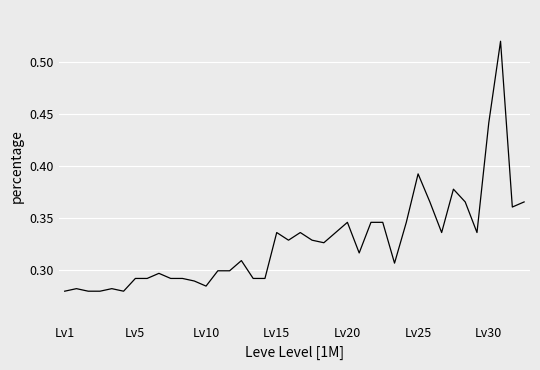

What is the value of the 15th point from the left?

0.3